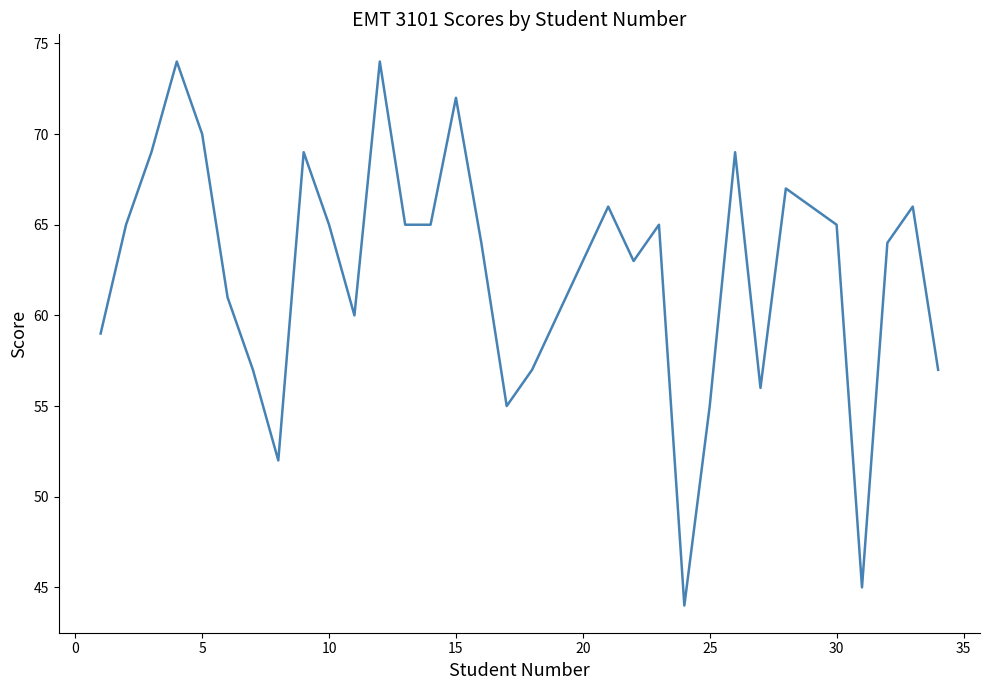

What is the greatest value displayed?

74